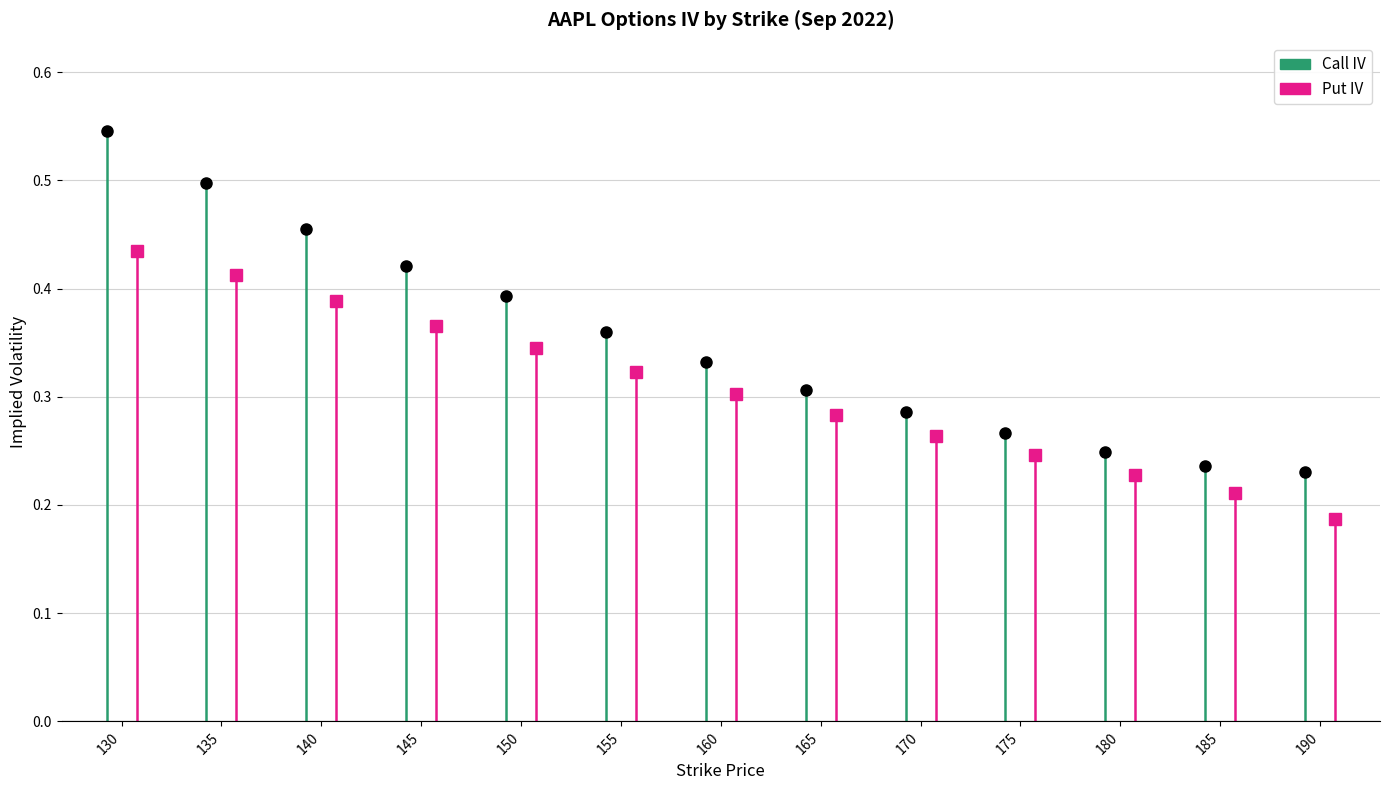

What is the difference between the highest and lowest values at 135?

0.1